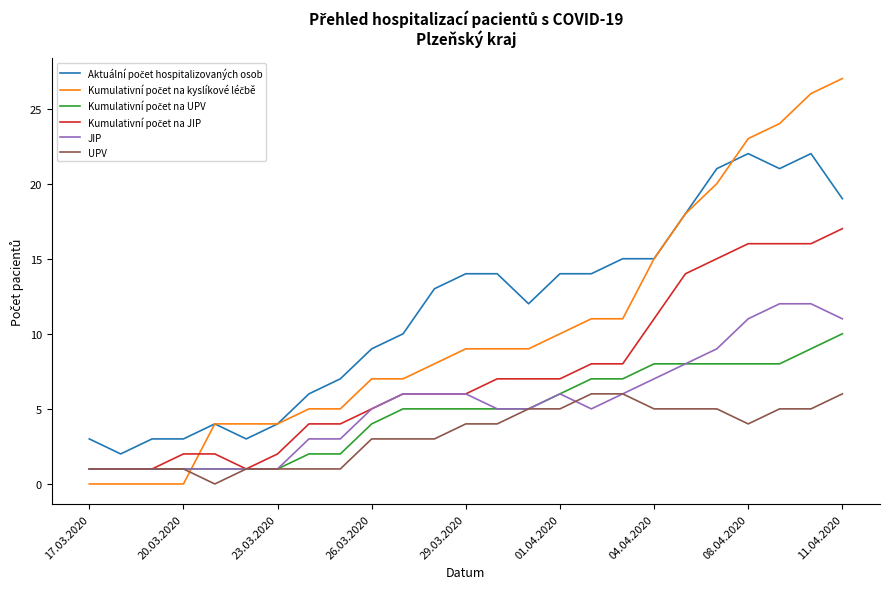

What is the highest value of the UPV series?

6